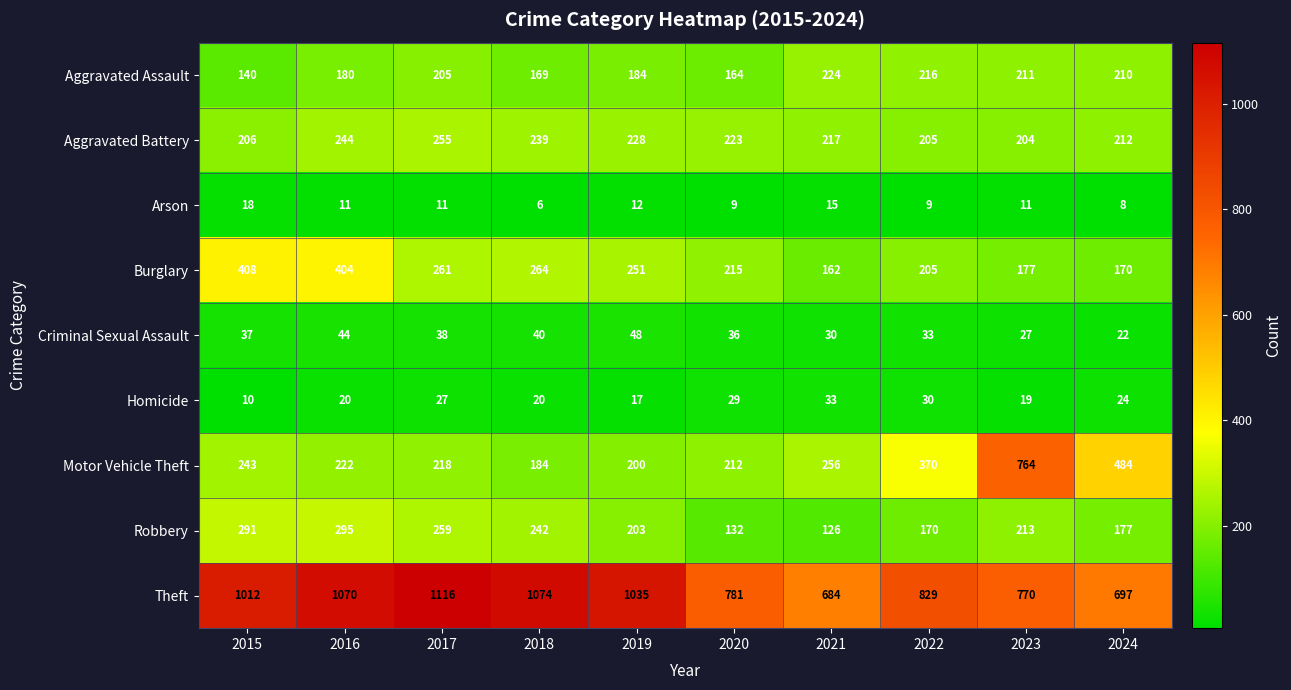

True or false: Homicide has a value of 27 at 2017.

True